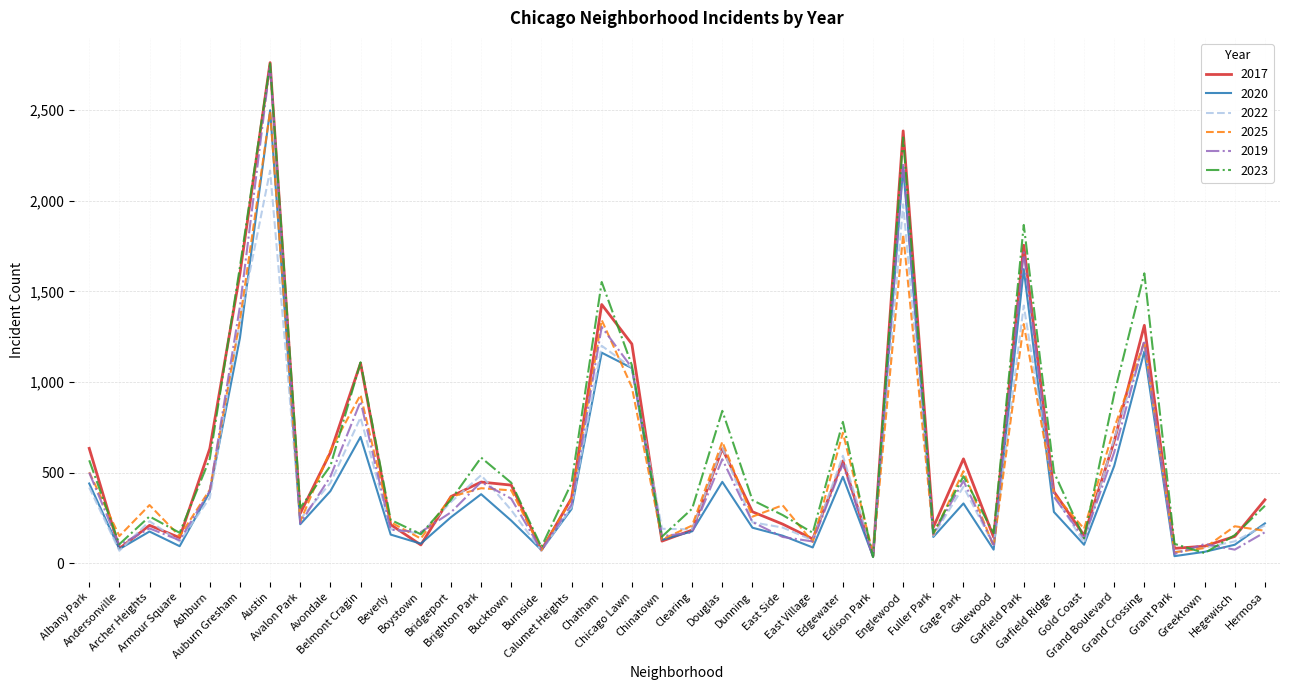

Is it true that 2023 equals 568 at Albany Park?

True